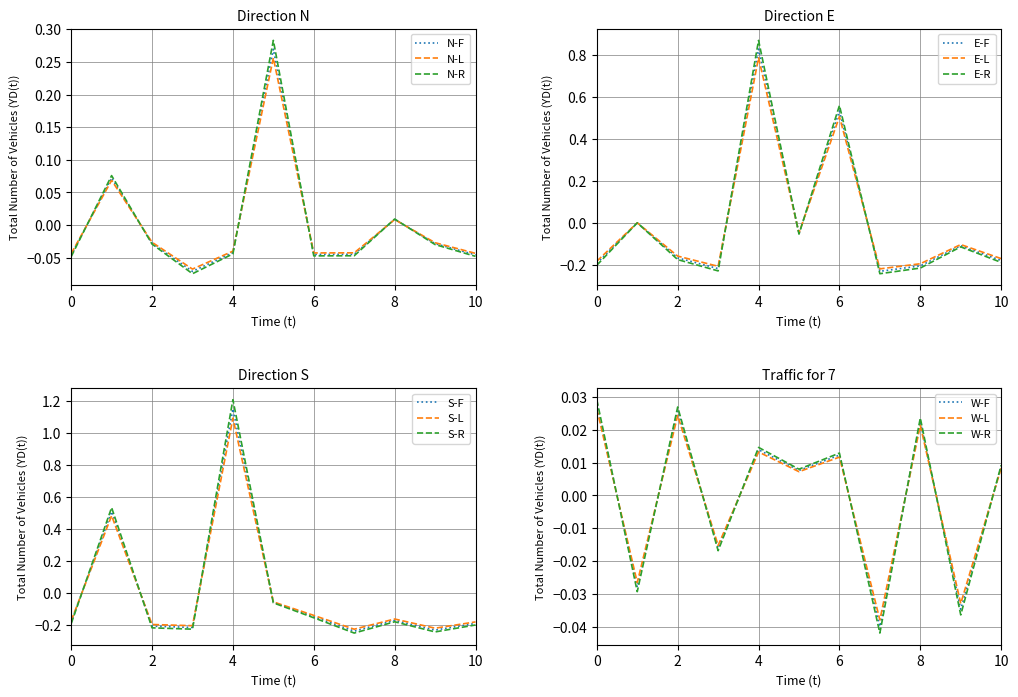

Rank the categories by col_2 value from lowest to highest.

3, 0, 10, 6, 7, 4, 9, 2, 8, 1, 5